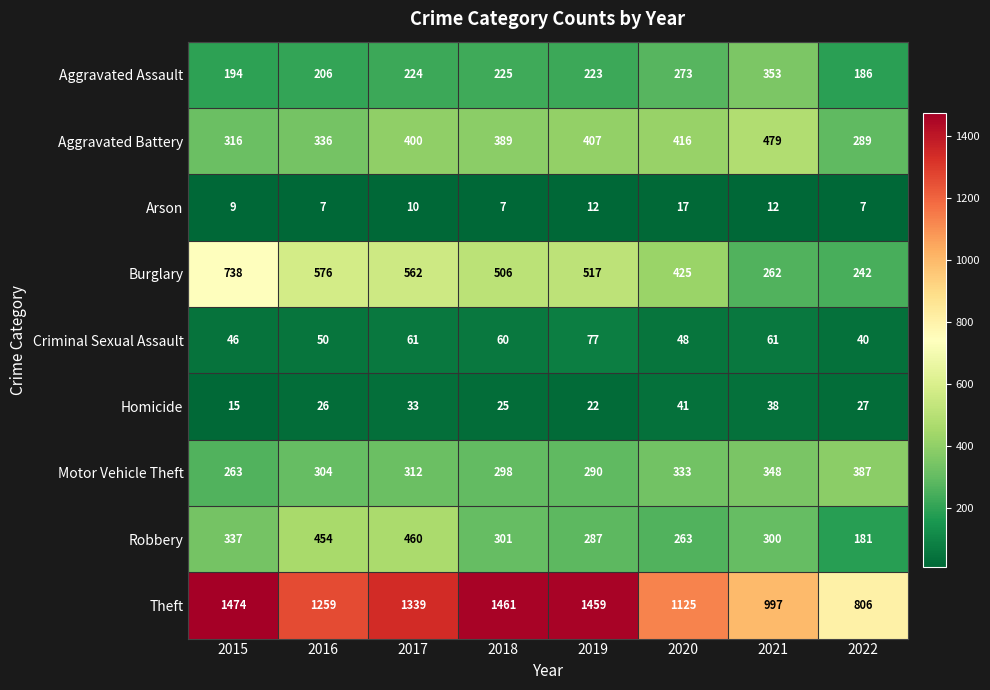

What is the approximate value of Aggravated Battery at 2018?

389